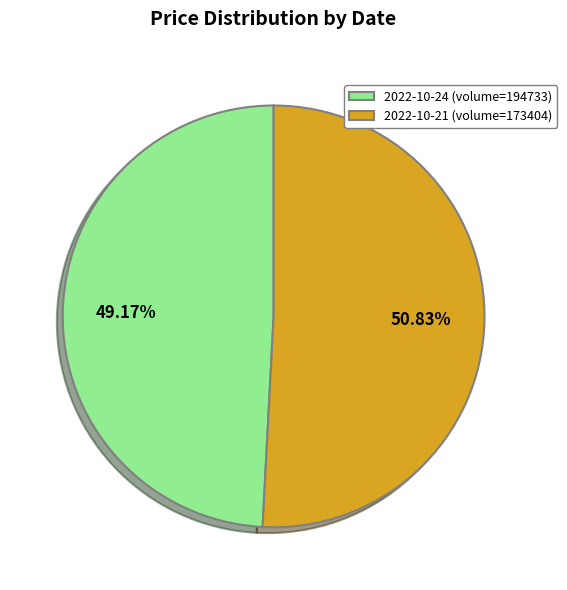

The 2022-10-21 (volume=173404) slice represents 51% of the pie. True or false?

True